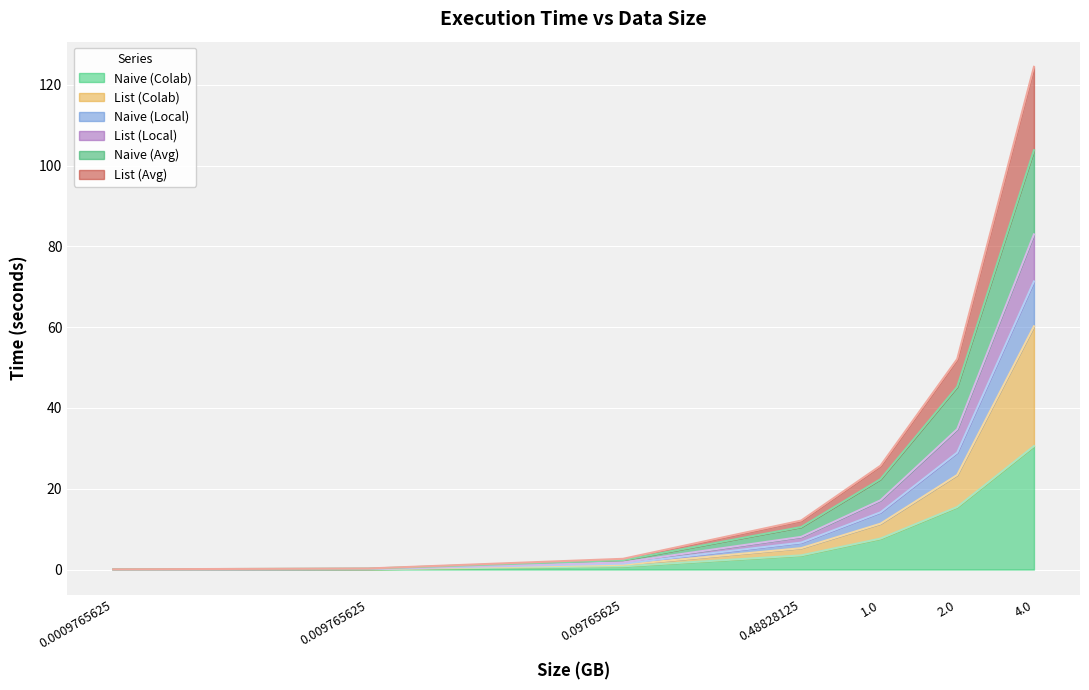

What is the maximum value for Naive (Colab)?

30.6